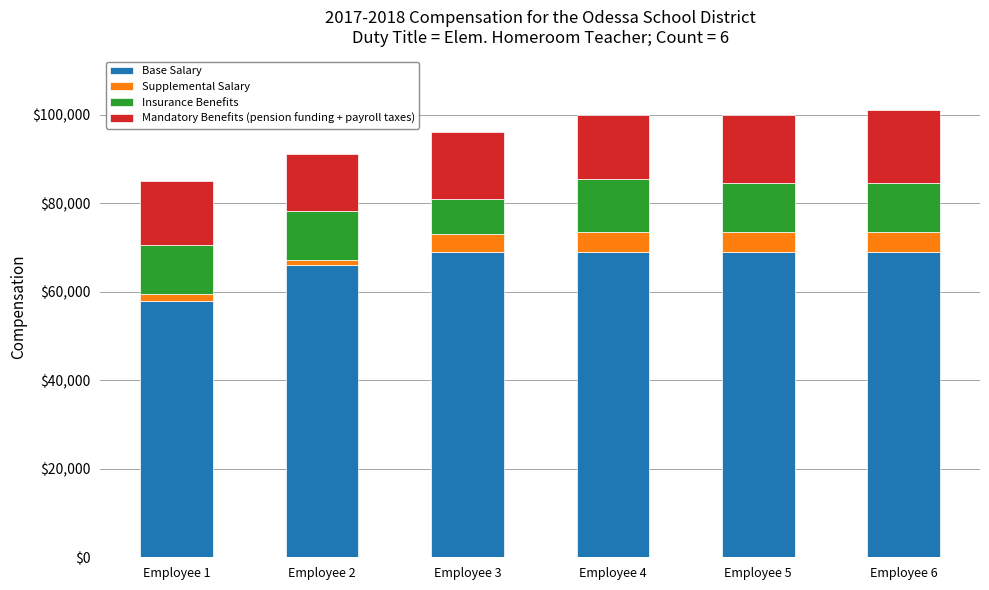

Which category has the lowest value in the Base Salary series?

Employee 1